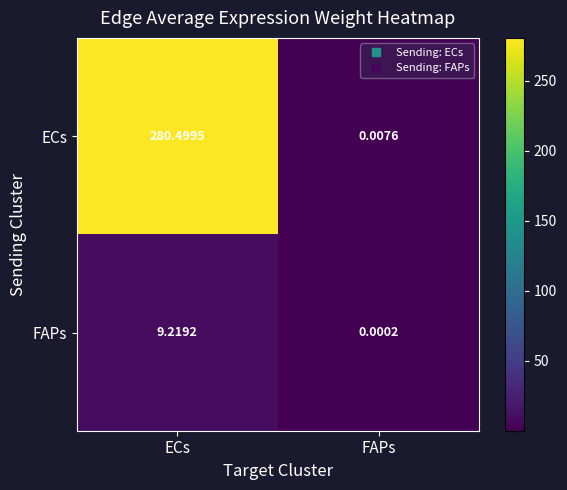

At which category is the sum across all series the highest?

ECs